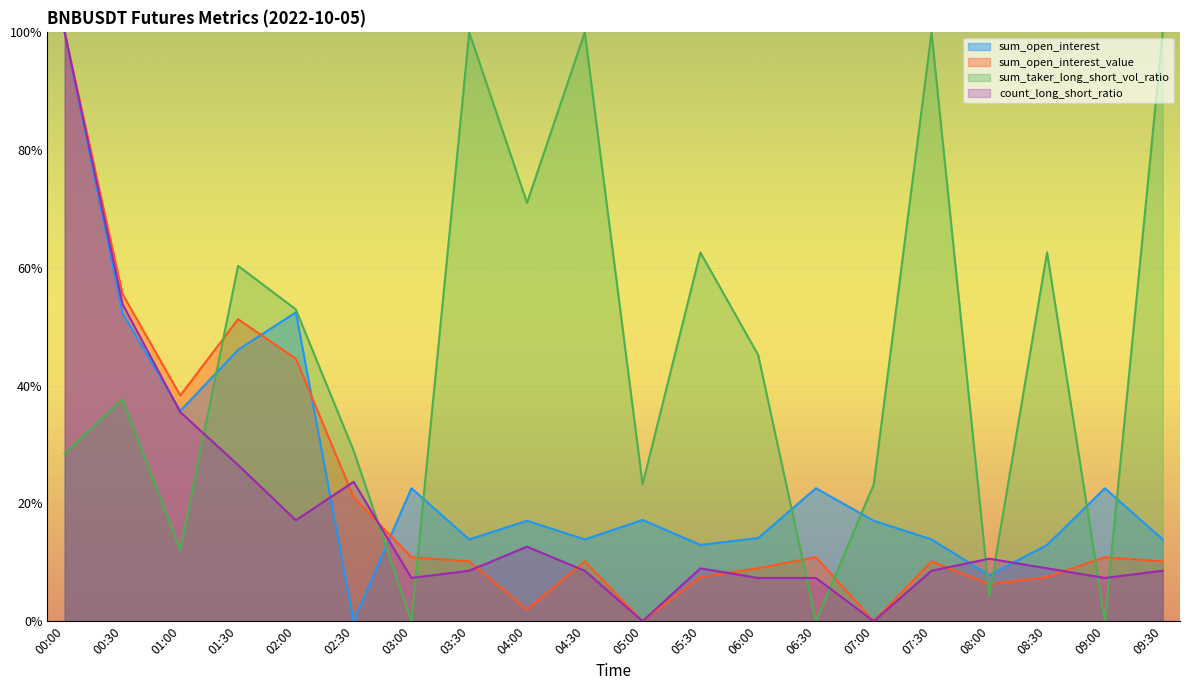

How many series are shown in this chart?

4